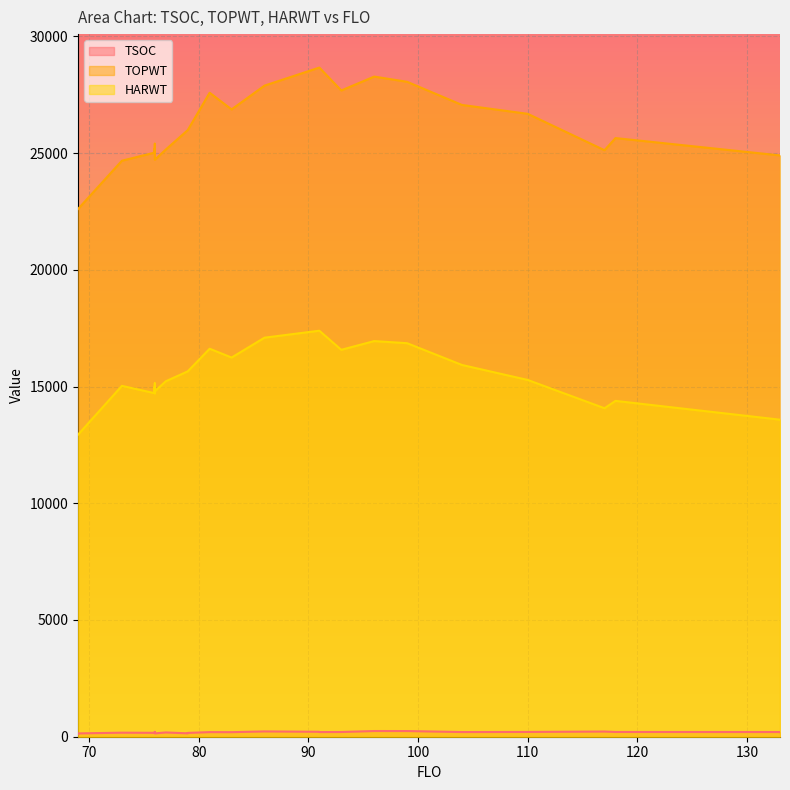

Reading left to right, transcribe all the data shown in this chart.

TSOC: 76=167	73=173	91=211	76=192	133=201	118=203	93=202	76=183	110=204	117=222	77=183	69=142	79=163	99=243	104=200	69=123	86=227	79=145	81=197	76=168	76=205	76=143	83=195	96=244	91=199	133=195
TOPWT: 76=25019	73=24671	91=28660	76=25398	133=24897	118=25640	93=27679	76=25019	110=26679	117=25120	77=25149	69=22602	79=25980	99=28051	104=27060	69=22602	86=27887	79=25980	81=27582	76=24712	76=25209	76=24712	83=26868	96=28274	91=28660	133=24897
HARWT: 76=14712	73=15028	91=17389	76=15134	133=13579	118=14384	93=16572	76=14712	110=15280	117=14069	77=15224	69=12937	79=15648	99=16855	104=15923	69=12937	86=17091	79=15648	81=16618	76=14796	76=14993	76=14796	83=16240	96=16945	91=17389	133=13579